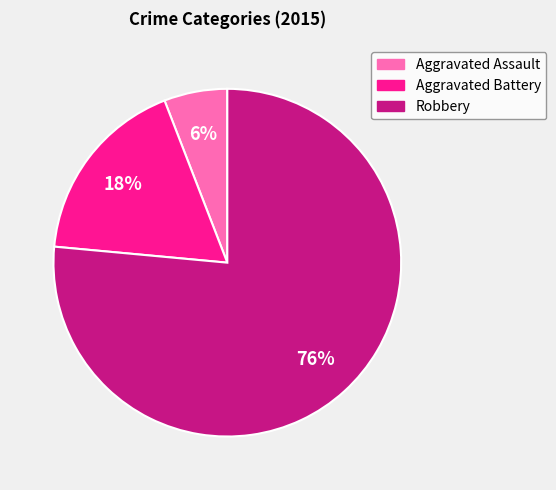

Is it true that Aggravated Assault is 1% of the pie?

False